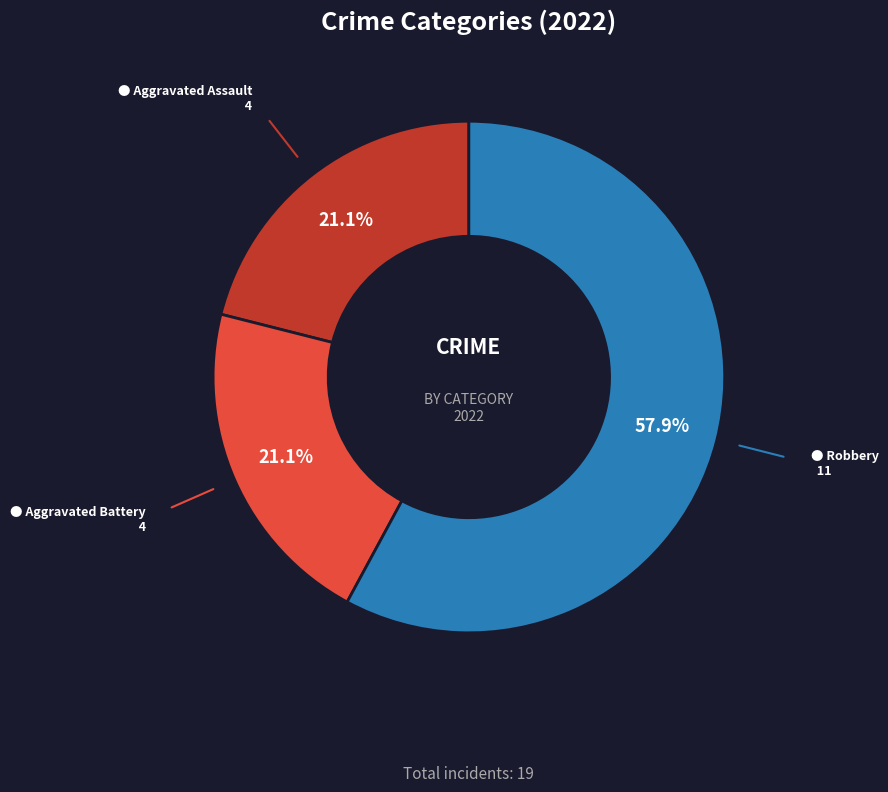

Does any single category account for the majority?

Yes